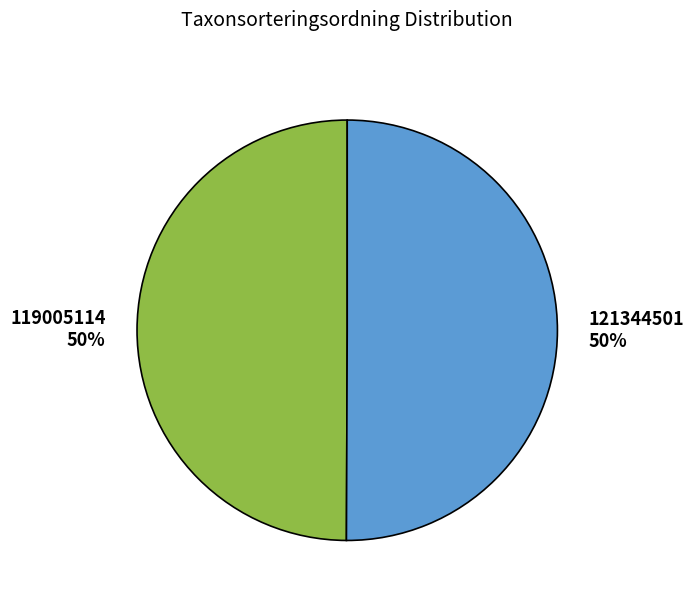

To the nearest percent, what percentage of the pie is 119005114?

50%